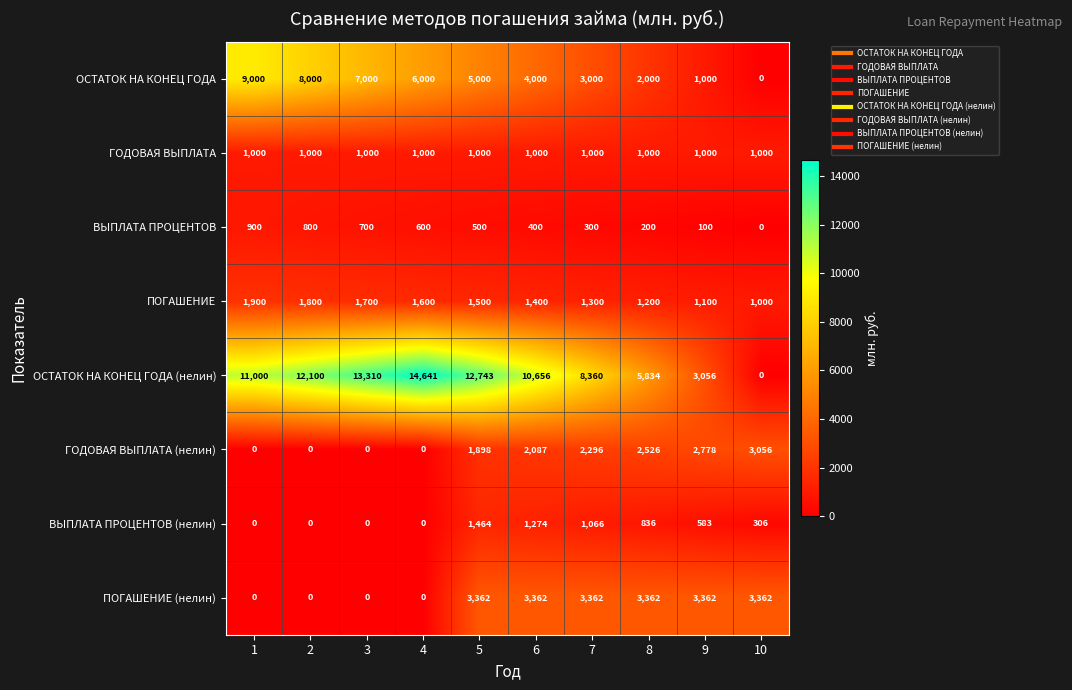

The value of ГОДОВАЯ ВЫПЛАТА at 1 is 293. True or false?

False